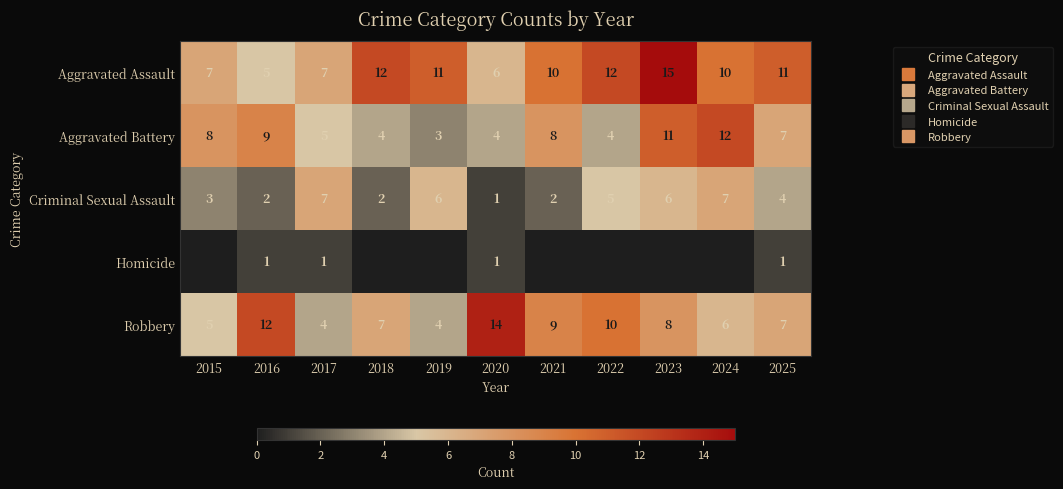

Is it true that Homicide equals 0 at 2021?

True